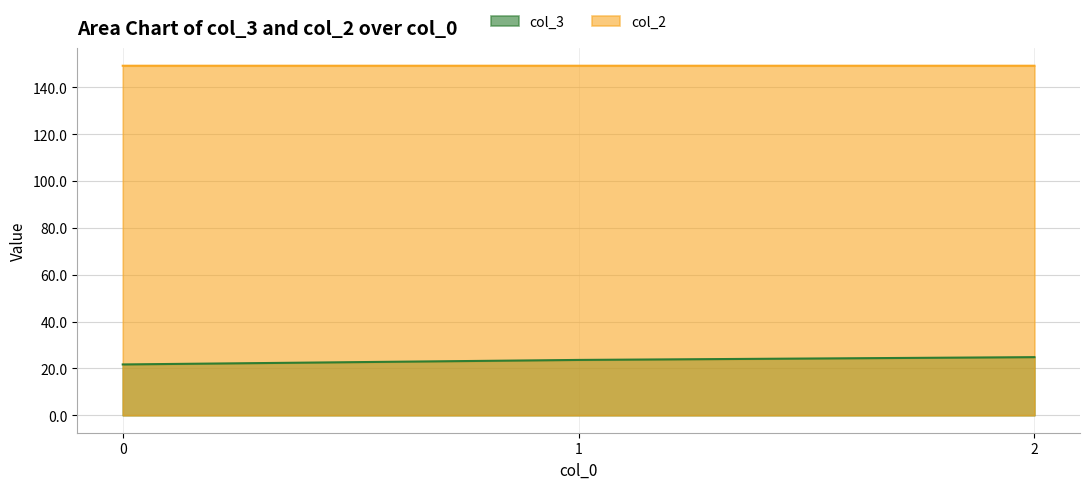

How many lines are shown in the chart?

2